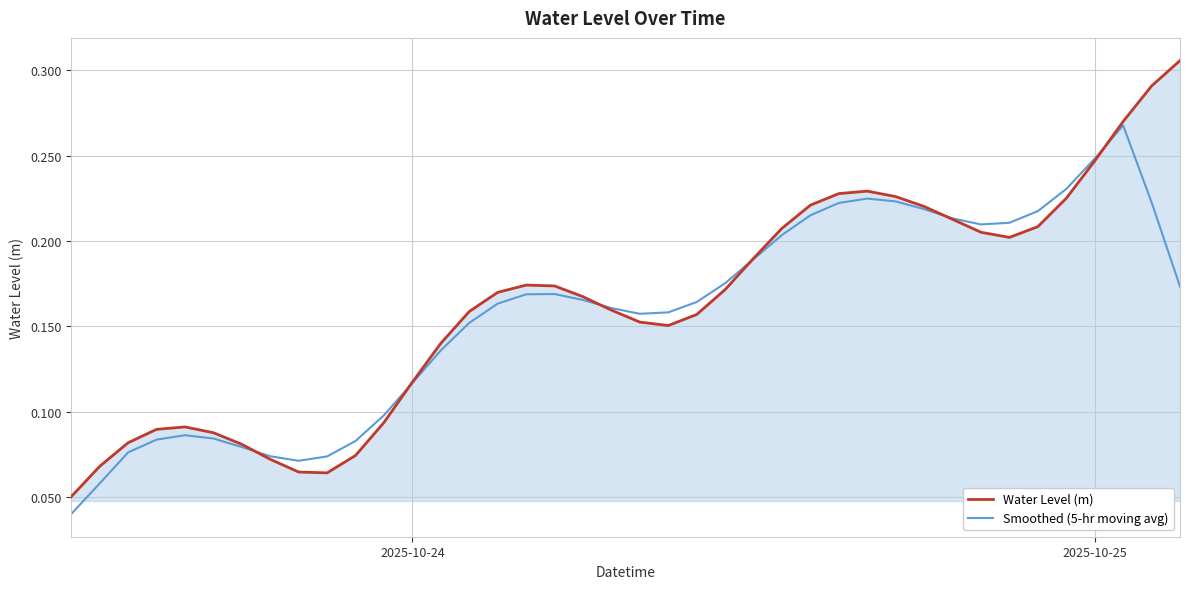

Which series has the largest range (max minus min)?

Water Level (m)